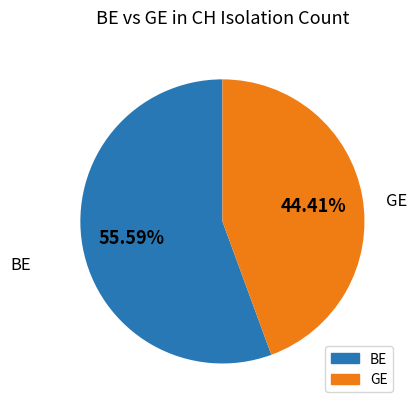

Is there any slice that represents more than half of the pie?

Yes